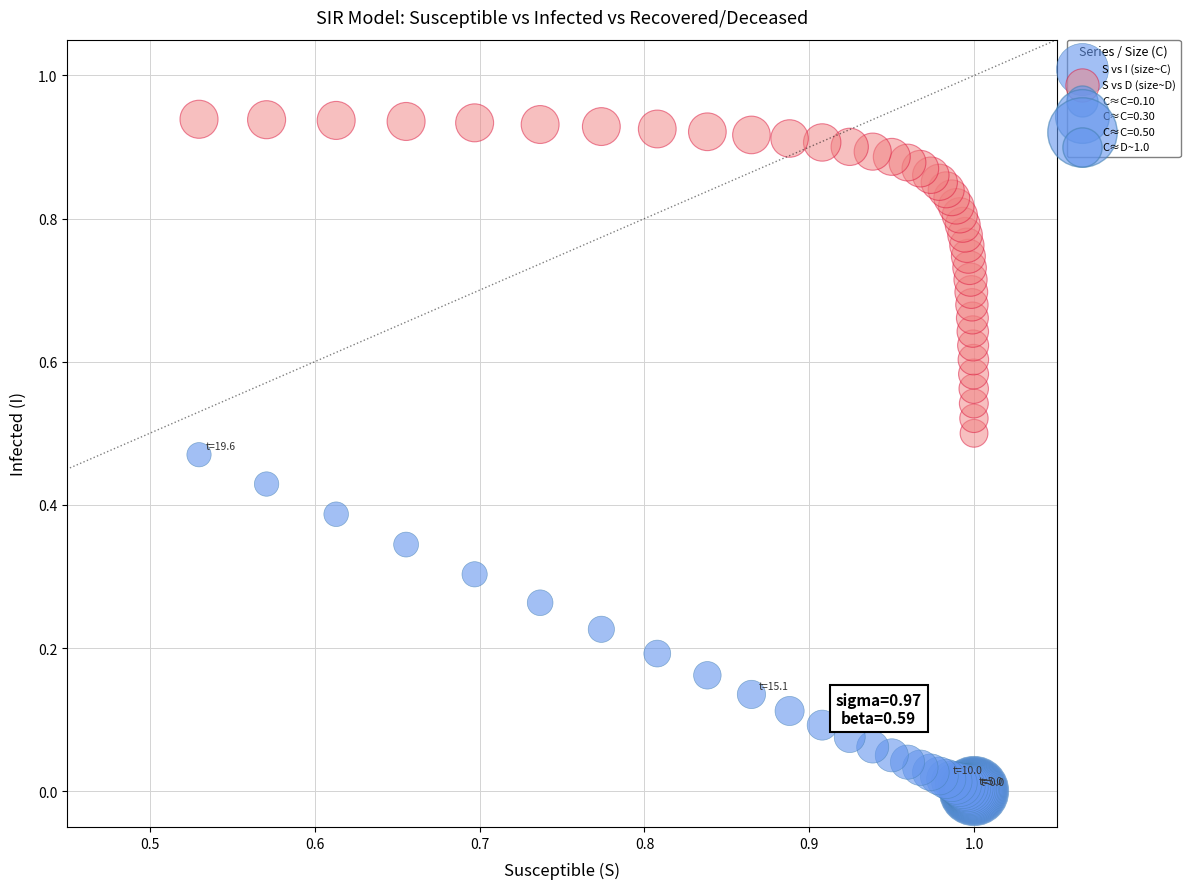

Which series has the largest Y range (max minus min)?

S vs I (size~C)